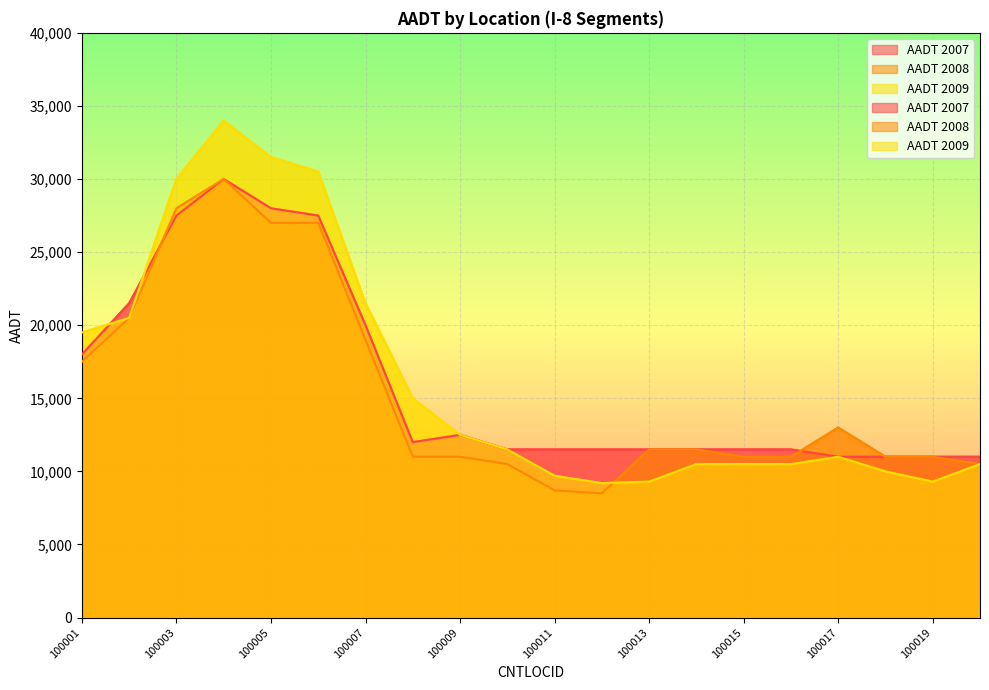

Is the value of AADT 2009 at 100009 greater than the value of AADT 2008 at 100002?

No